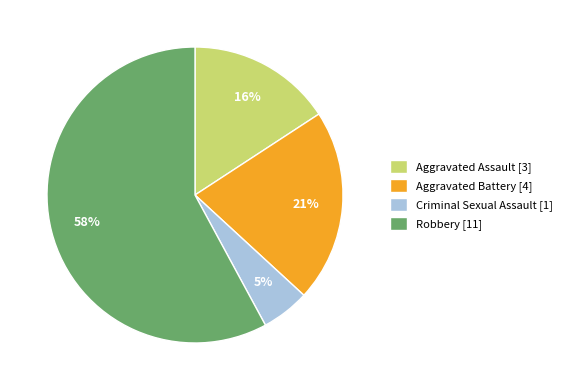

Do Criminal Sexual Assault and Robbery together represent more than half of the pie?

Yes